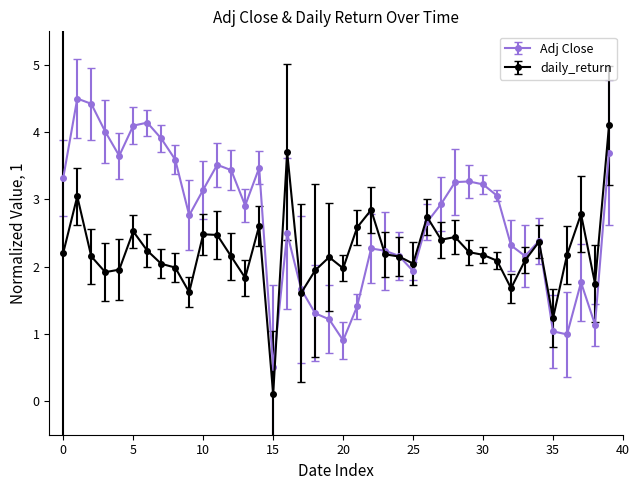

List the series in order of their overall mean, highest first.

Adj Close, daily_return